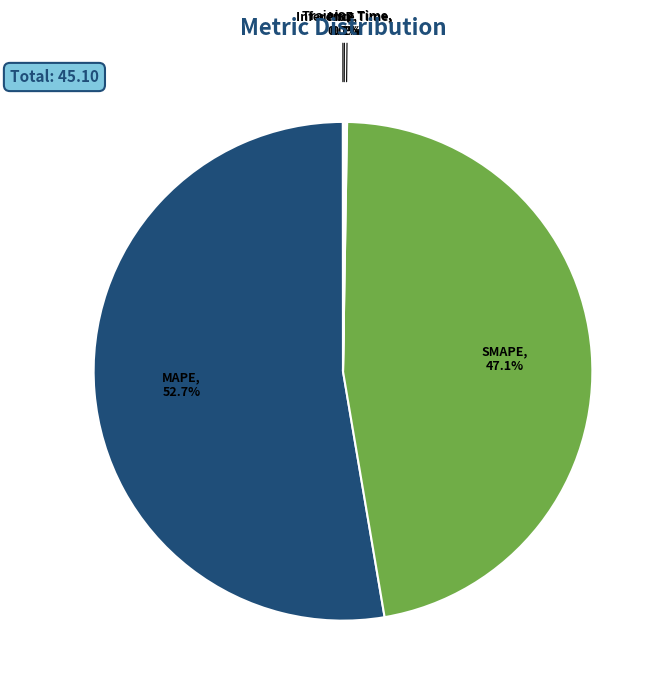

Is there any slice that represents more than half of the pie?

Yes